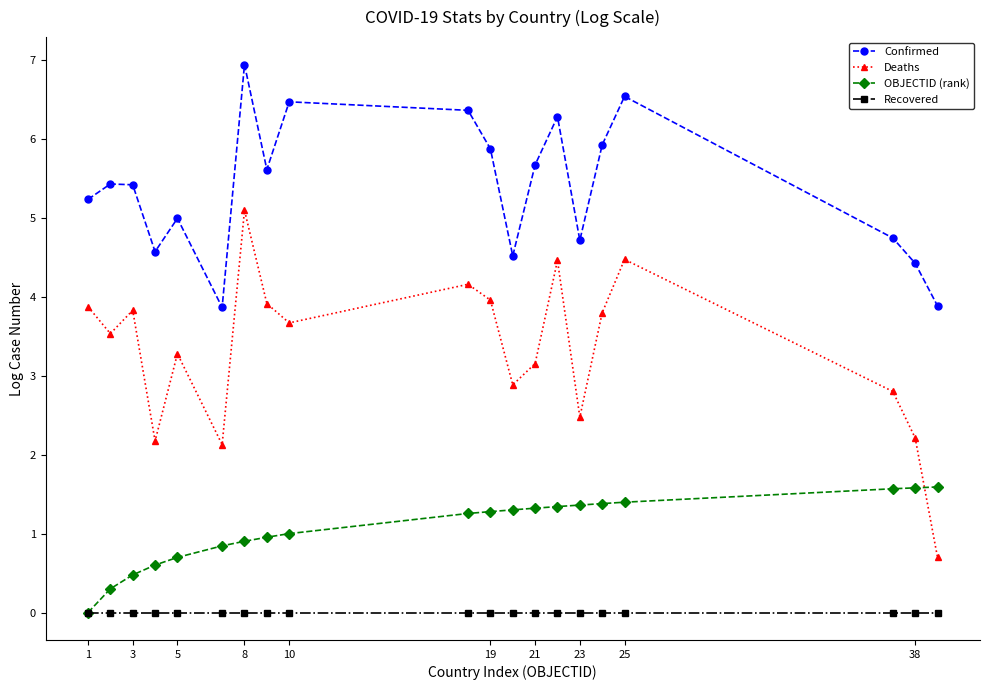

What is the difference between the maximum and minimum values in the OBJECTID (rank) series?

1.6